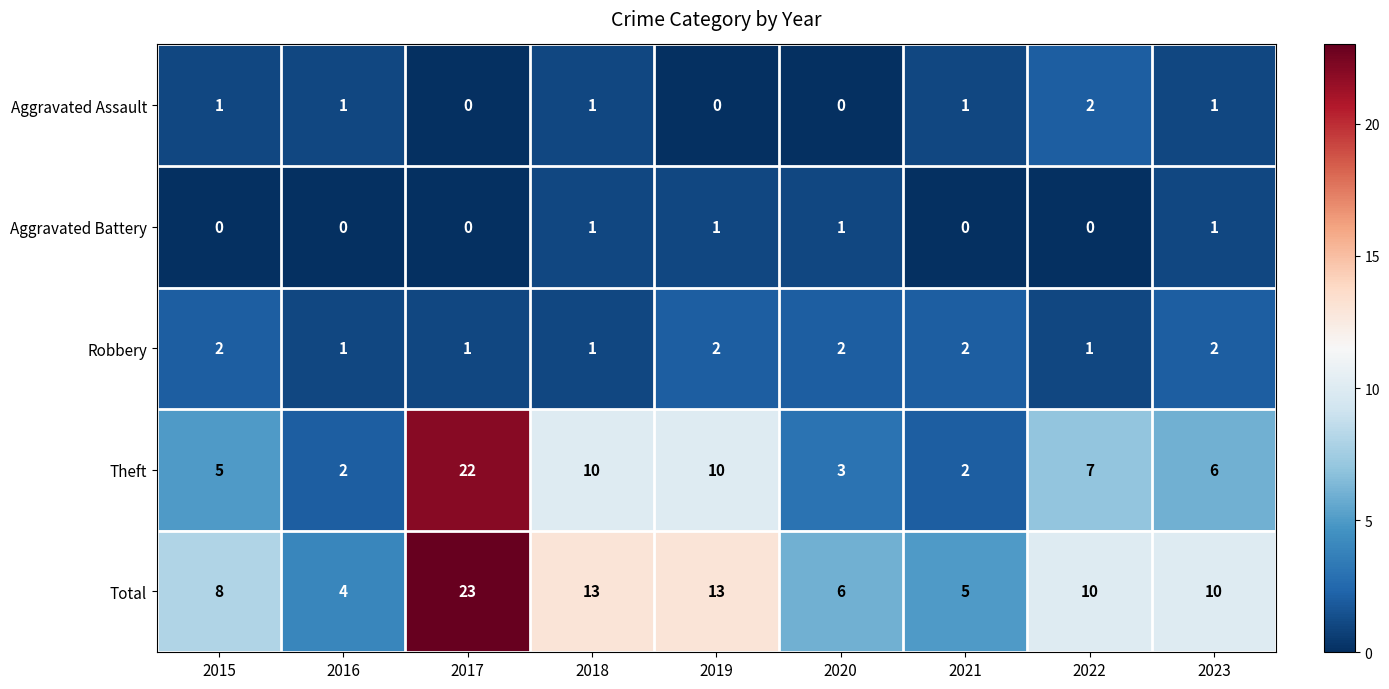

Which series changed the most between 2016 and 2022?

Total